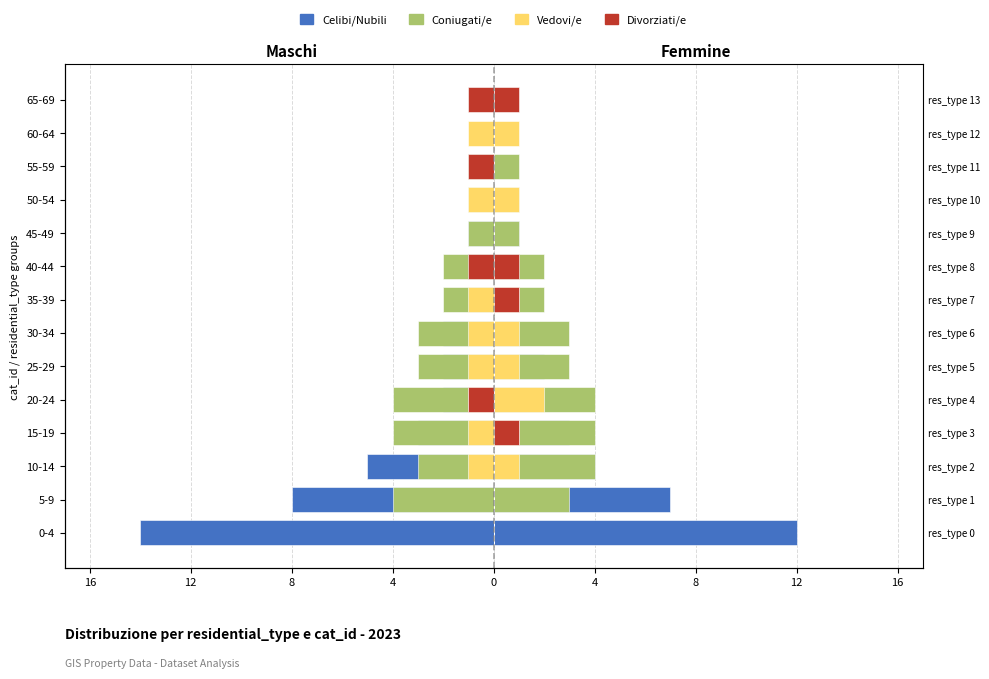

Which series has the largest range (max minus min)?

Celibi/Nubili